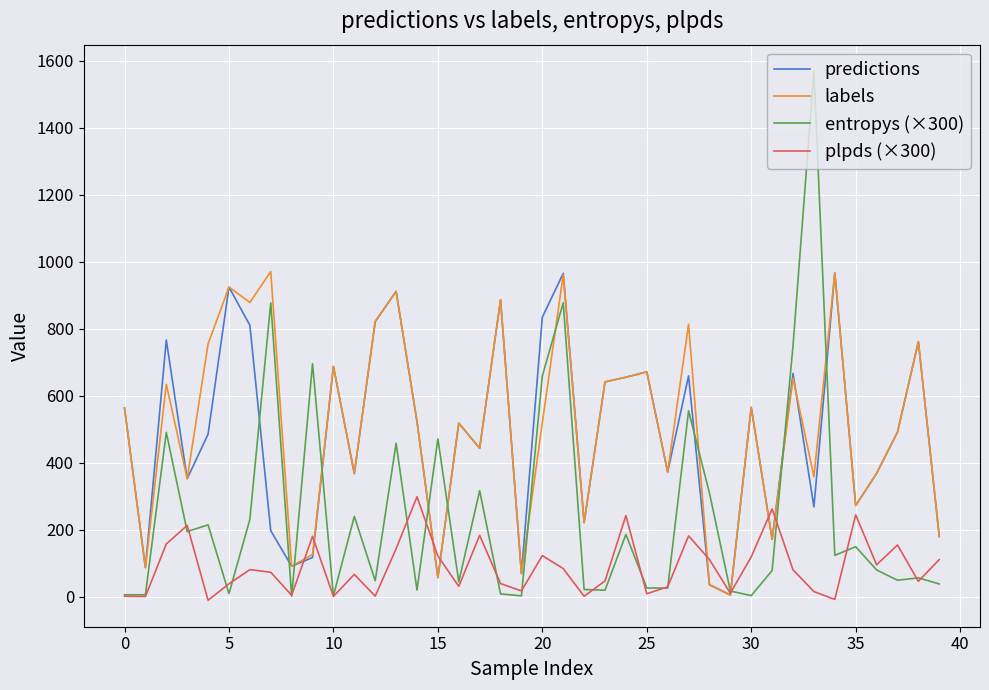

What is the sum of all entropys (×300) values?

9925.1